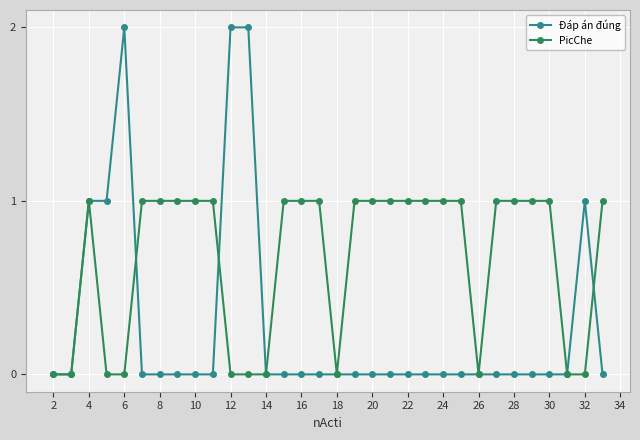

Which series has the largest range (max minus min)?

Đáp án đúng